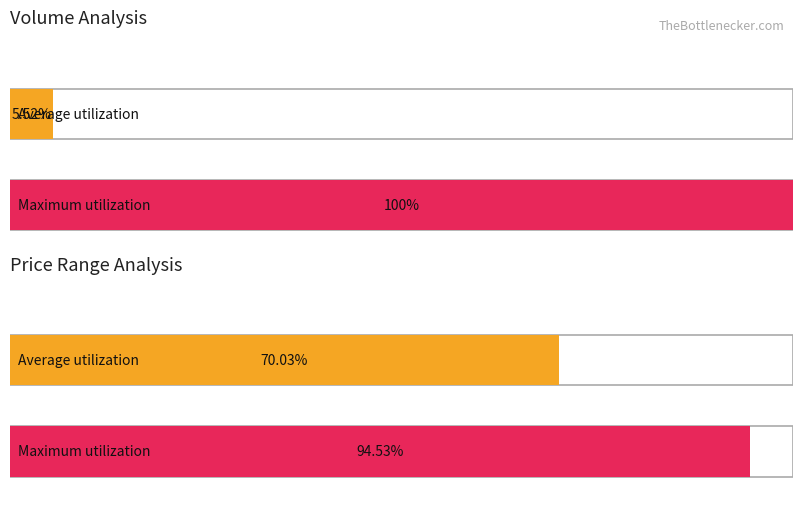

The value of Open at 14:23 is 8.9. True or false?

False